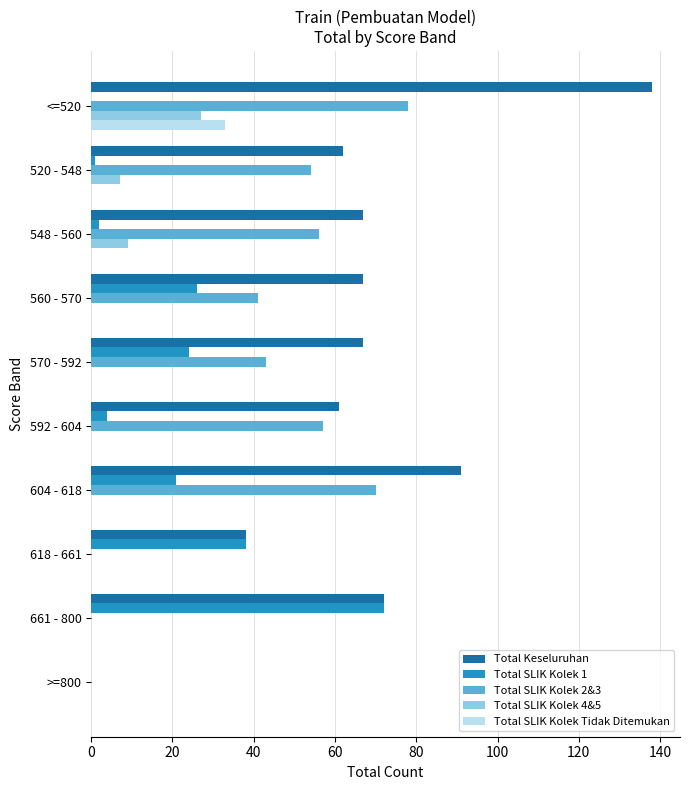

At which category is the sum across all series the highest?

<=520